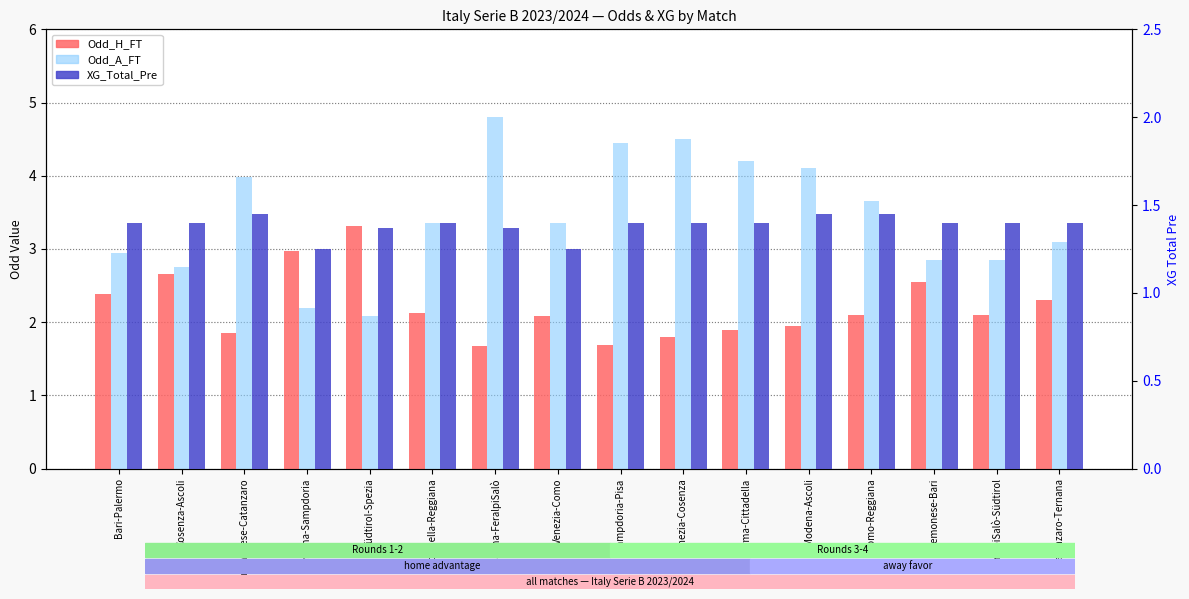

What is the minimum value for Odd_H_FT?

1.7